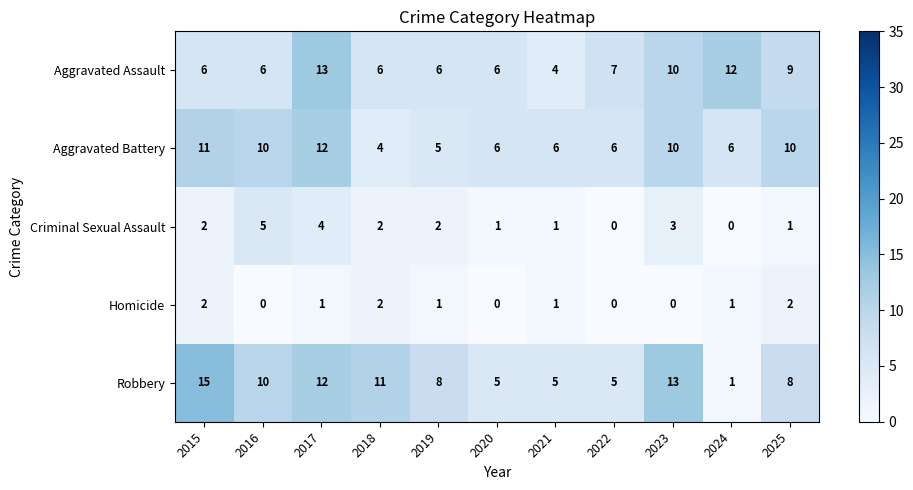

How many distinct data groups are displayed?

5